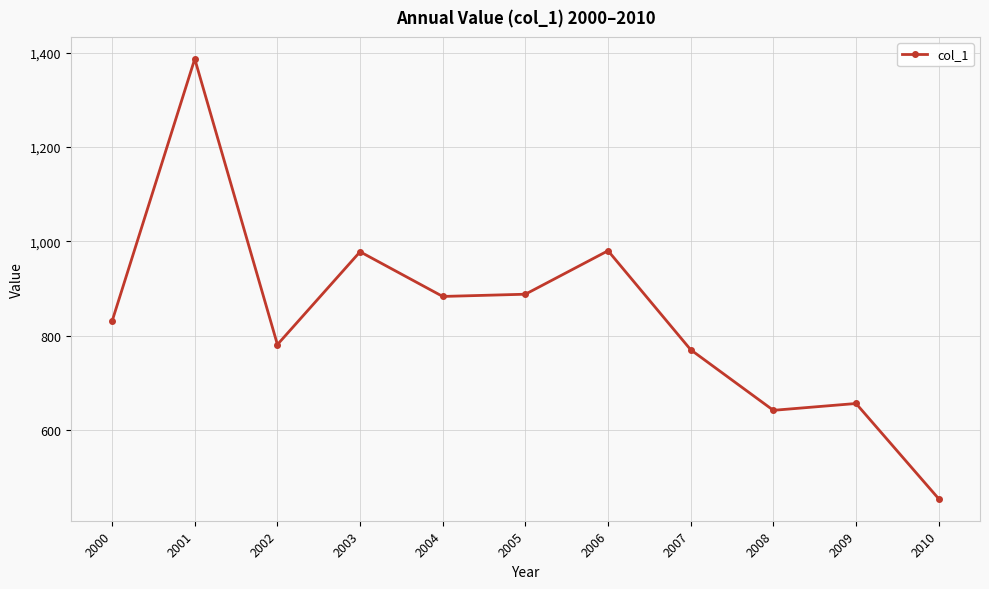

What is the sum of all values?

9248.2